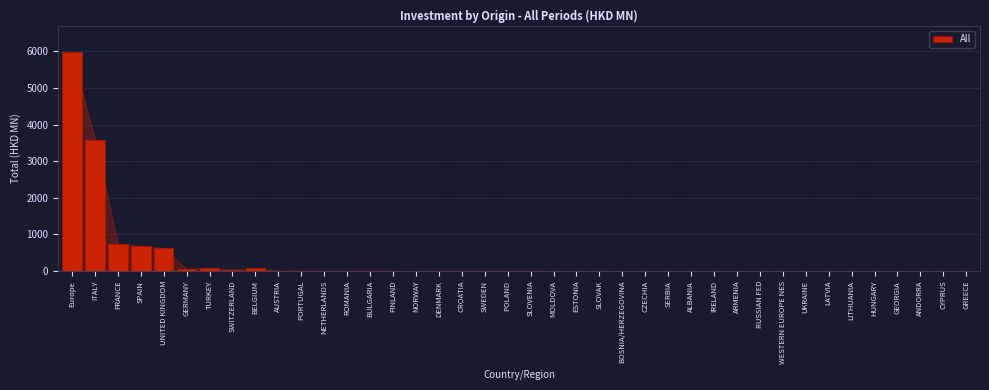

What value does the data have at SPAIN?

680.6